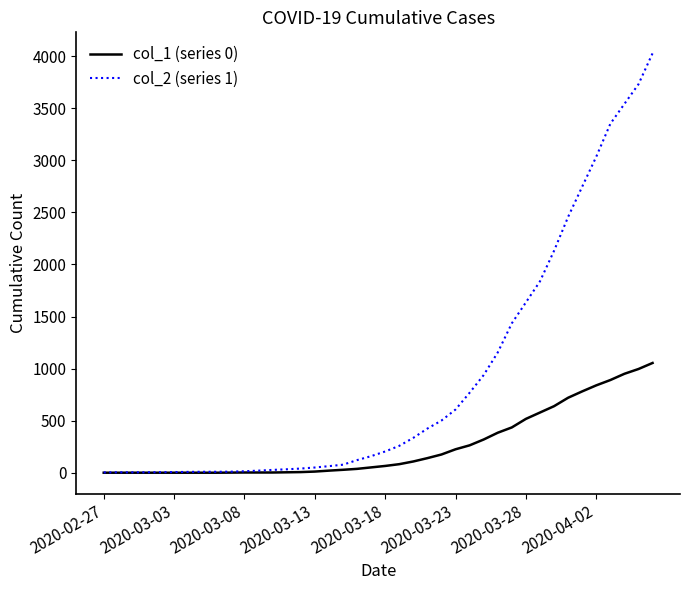

Rank the series by their maximum value, from lowest to highest.

col_1 (series 0), col_2 (series 1)